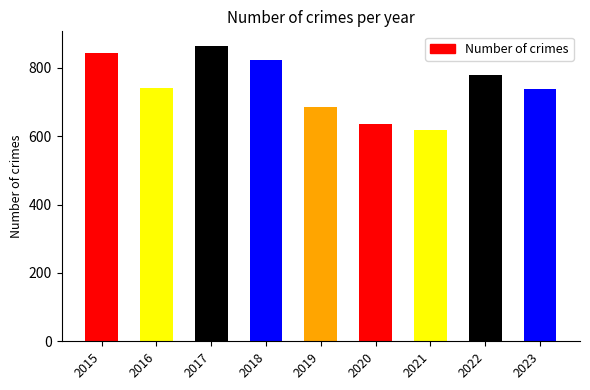

What is the difference between the maximum and second lowest values?

229